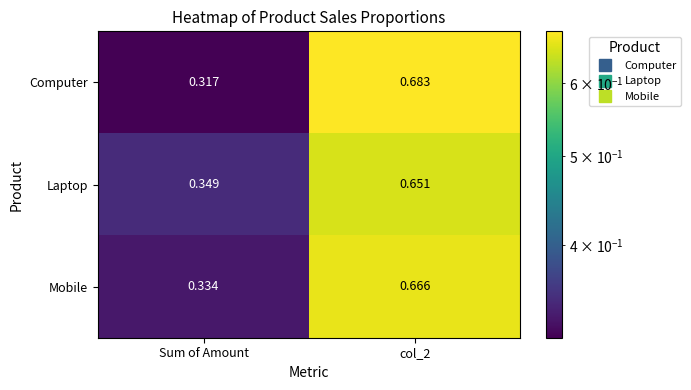

At which category is the sum across all series the highest?

col_2